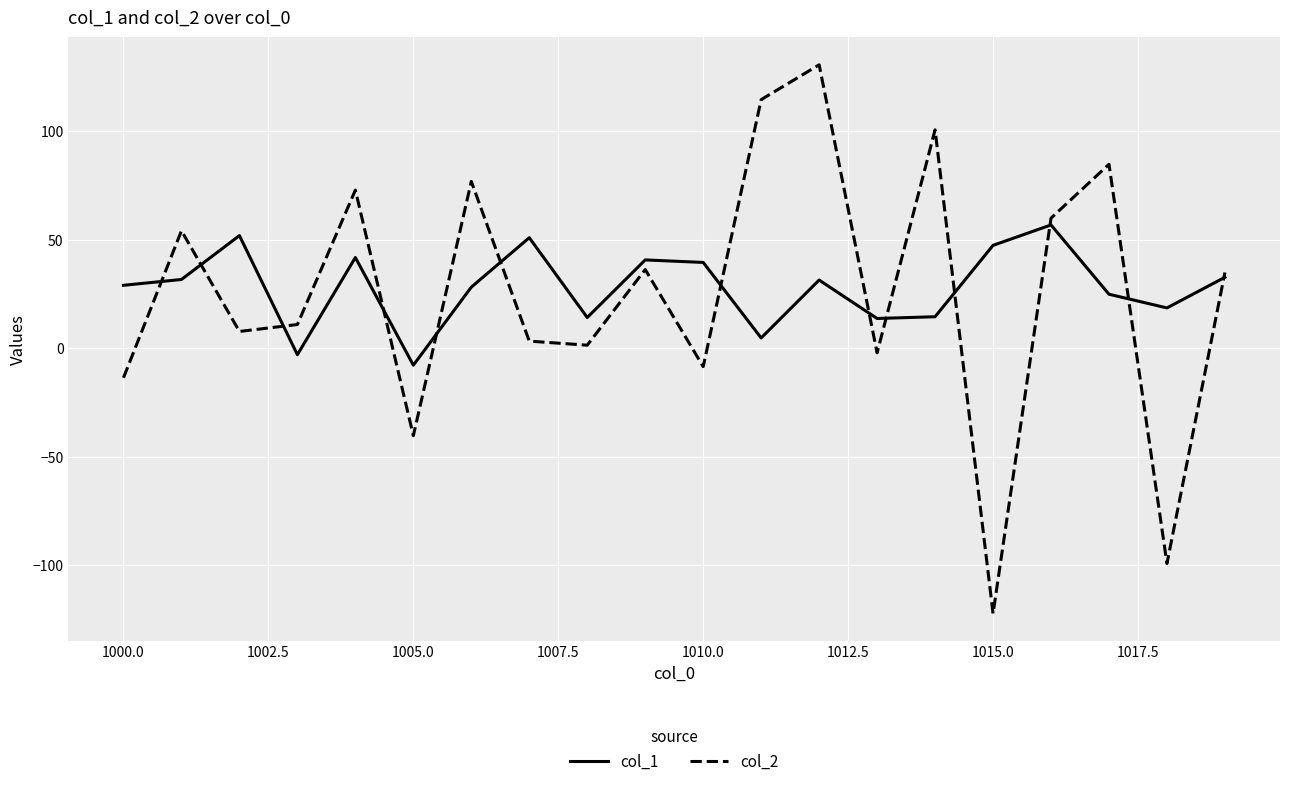

List the series in order of their peak value, lowest first.

col_1, col_2